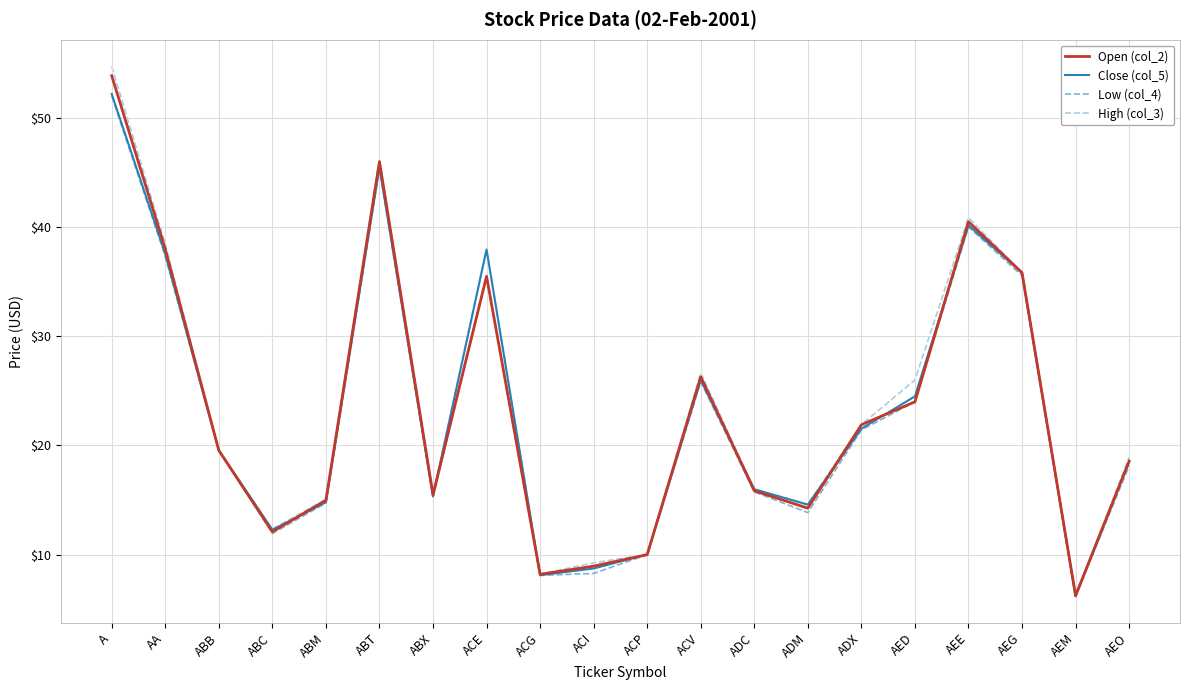

What position from the right is ABT?

15